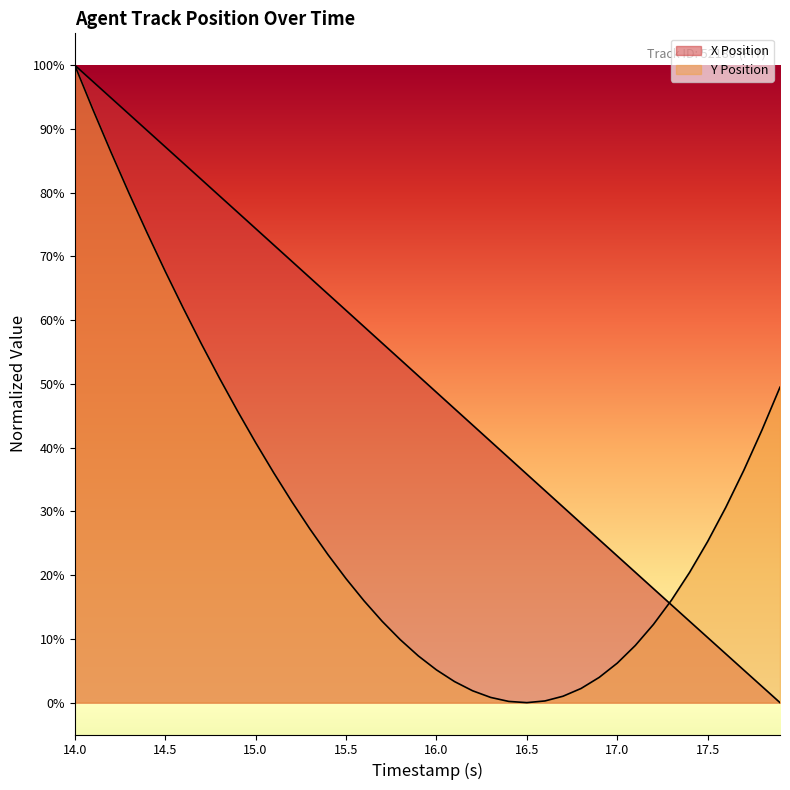

Reading right to left, extract all data points from this chart.

X Position: 17.9=0.0	17.8=2.6	17.7=5.1	17.6=7.7	17.5=10.2	17.4=12.8	17.3=15.3	17.2=17.9	17.1=20.4	17.0=23.0	16.9=25.6	16.8=28.1	16.7=30.7	16.6=33.3	16.5=35.8	16.4=38.4	16.3=41.0	16.2=43.5	16.1=46.1	16.0=48.7	15.9=51.3	15.8=53.8	15.7=56.4	15.6=59.0	15.5=61.5	15.4=64.1	15.3=66.7	15.2=69.2	15.1=71.8	15.0=74.4	14.9=76.9	14.8=79.5	14.7=82.1	14.6=84.6	14.5=87.2	14.4=89.8	14.3=92.3	14.2=94.9	14.1=97.4	14.0=100.0
Y Position: 17.9=49.5	17.8=42.7	17.7=36.5	17.6=30.6	17.5=25.3	17.4=20.4	17.3=16.1	17.2=12.3	17.1=9.0	17.0=6.2	16.9=4.0	16.8=2.2	16.7=1.0	16.6=0.3	16.5=0.0	16.4=0.2	16.3=0.8	16.2=1.9	16.1=3.3	16.0=5.1	15.9=7.3	15.8=9.9	15.7=12.8	15.6=16.0	15.5=19.5	15.4=23.2	15.3=27.3	15.2=31.5	15.1=36.1	15.0=40.8	14.9=45.8	14.8=50.9	14.7=56.3	14.6=61.9	14.5=67.7	14.4=73.7	14.3=79.9	14.2=86.4	14.1=93.1	14.0=100.0